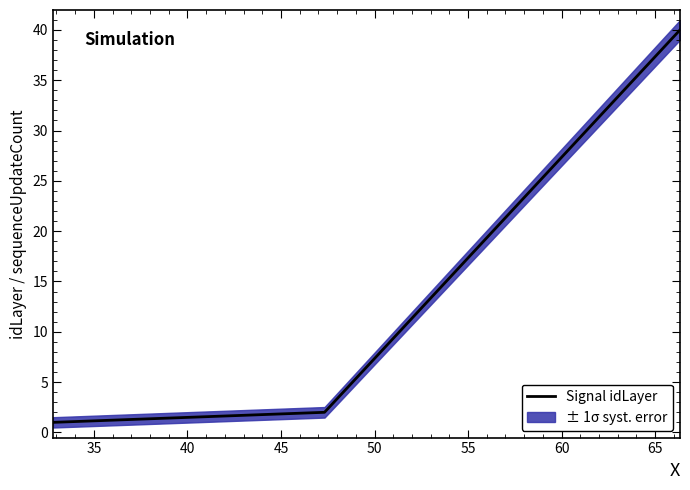

Does the chart have visible grid lines?

No